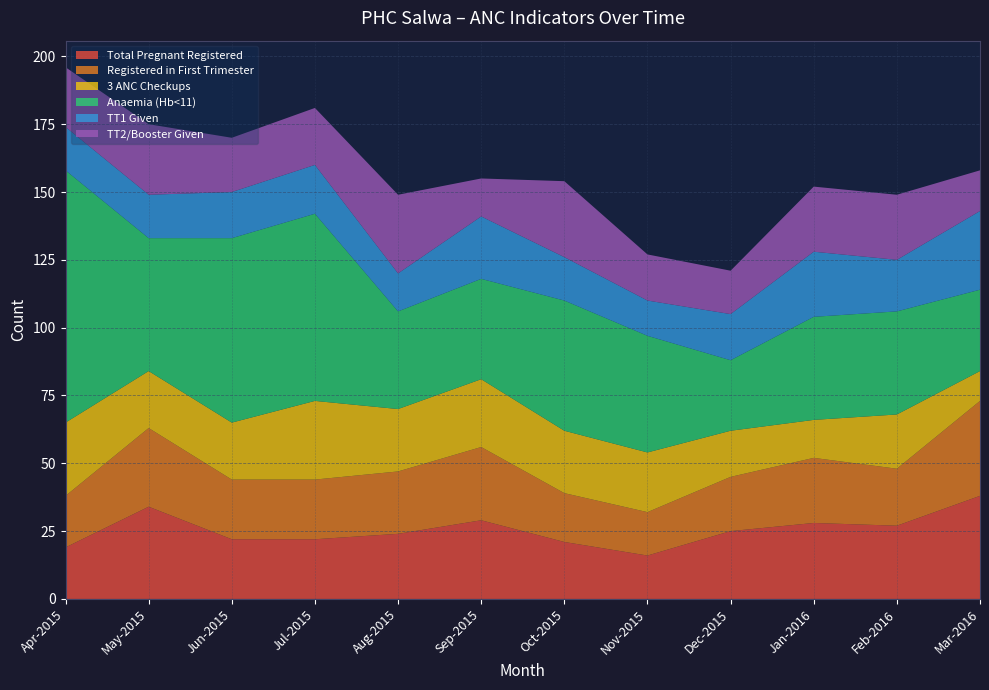

Is it true that Total Pregnant Registered equals 14 at Jun-2015?

False